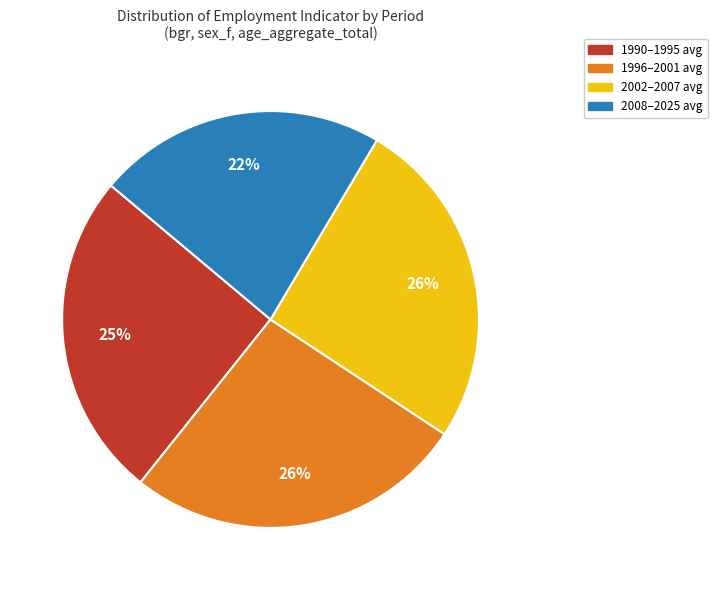

To the nearest percent, what is the difference between the largest and smallest slice percentages?

4%